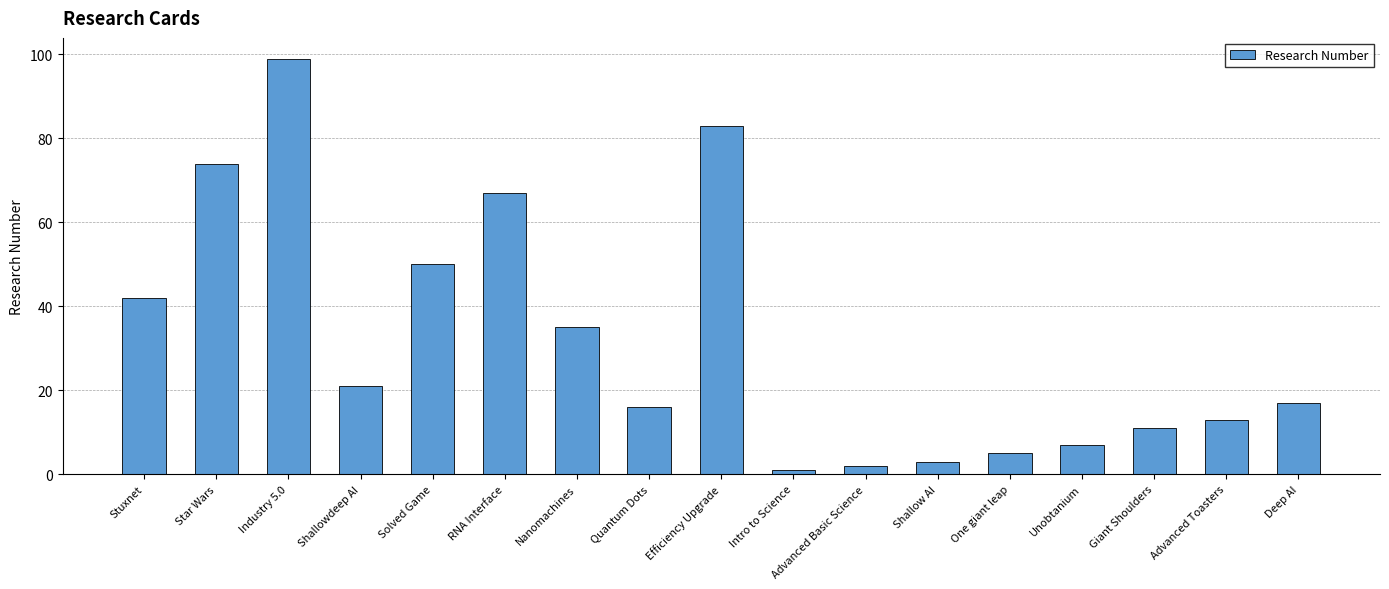

At which label is the value closest to 50?

Solved Game